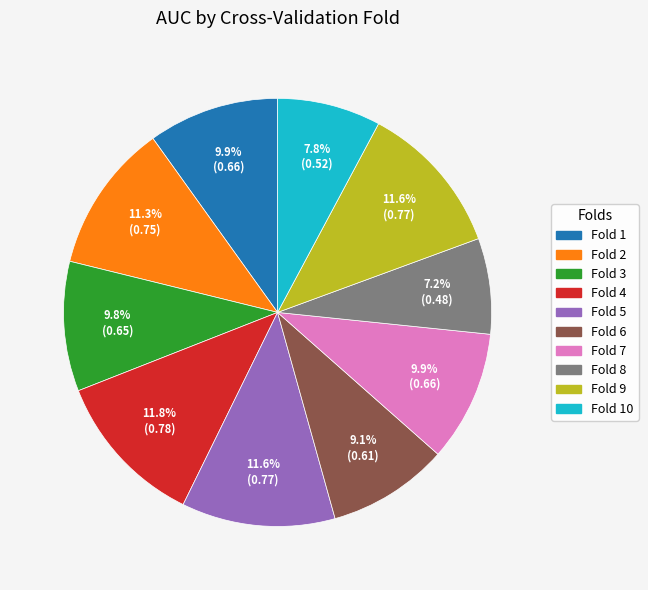

Does any single category account for the majority?

No